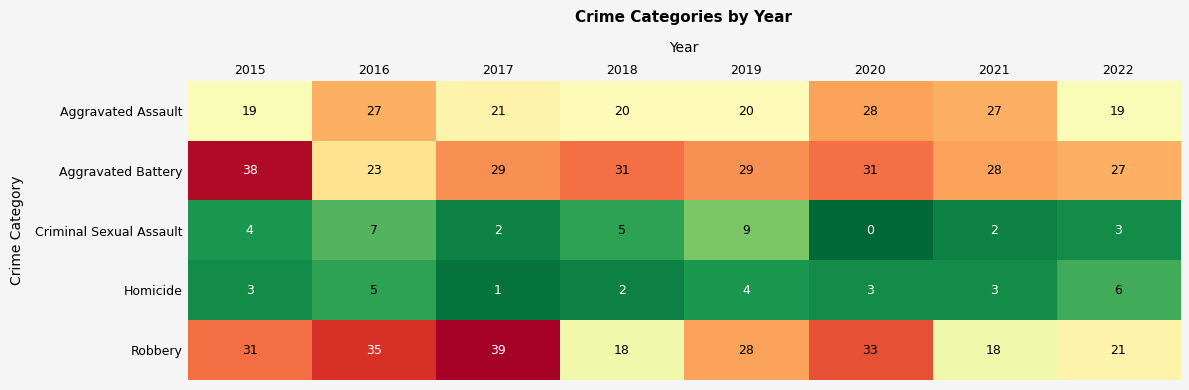

Where does the Aggravated Assault series first go above 21?

2016